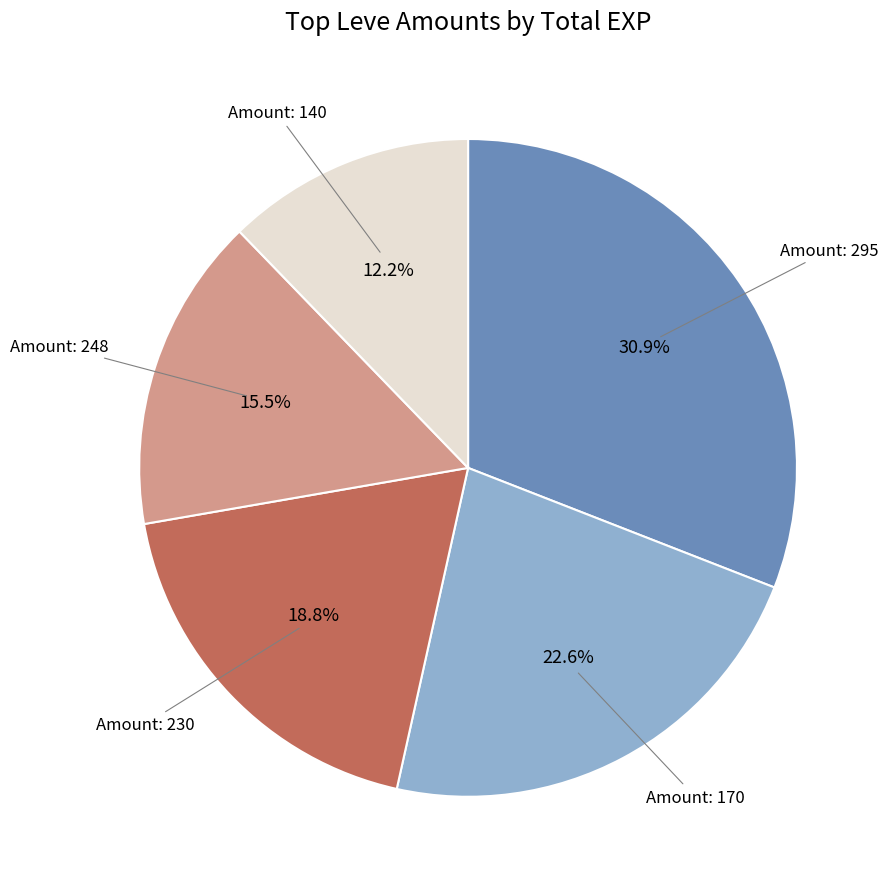

Approximately how many times larger is the value at Amount: 295 compared to Amount: 248?

2.0